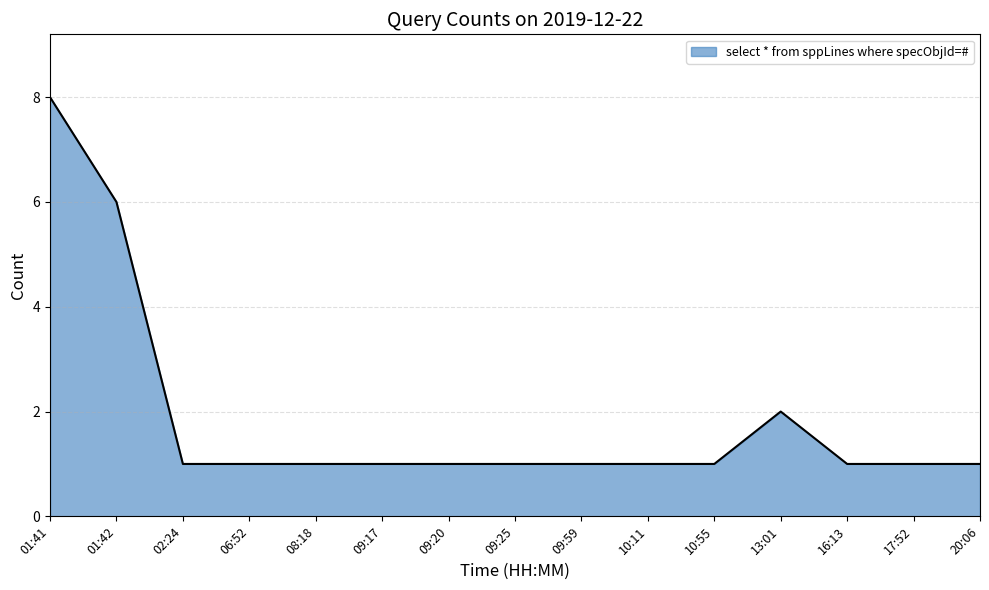

What is the change in value from 01:42 to 08:18?

-5